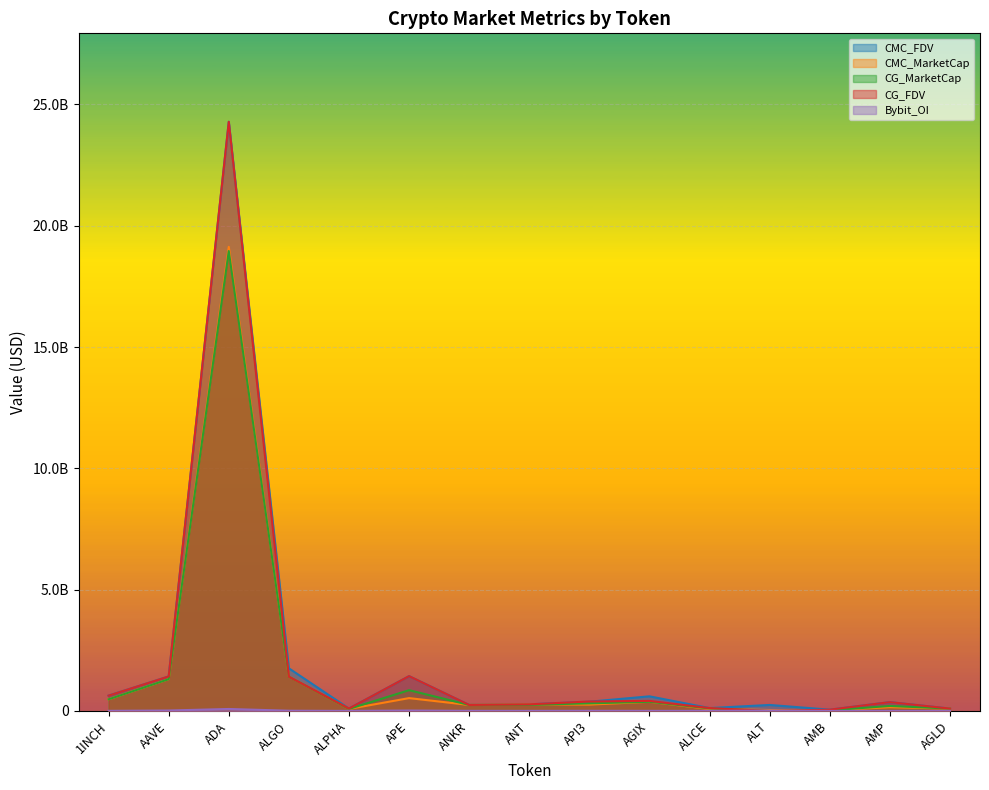

At how many categories does at least one series exceed 24088255641?

1